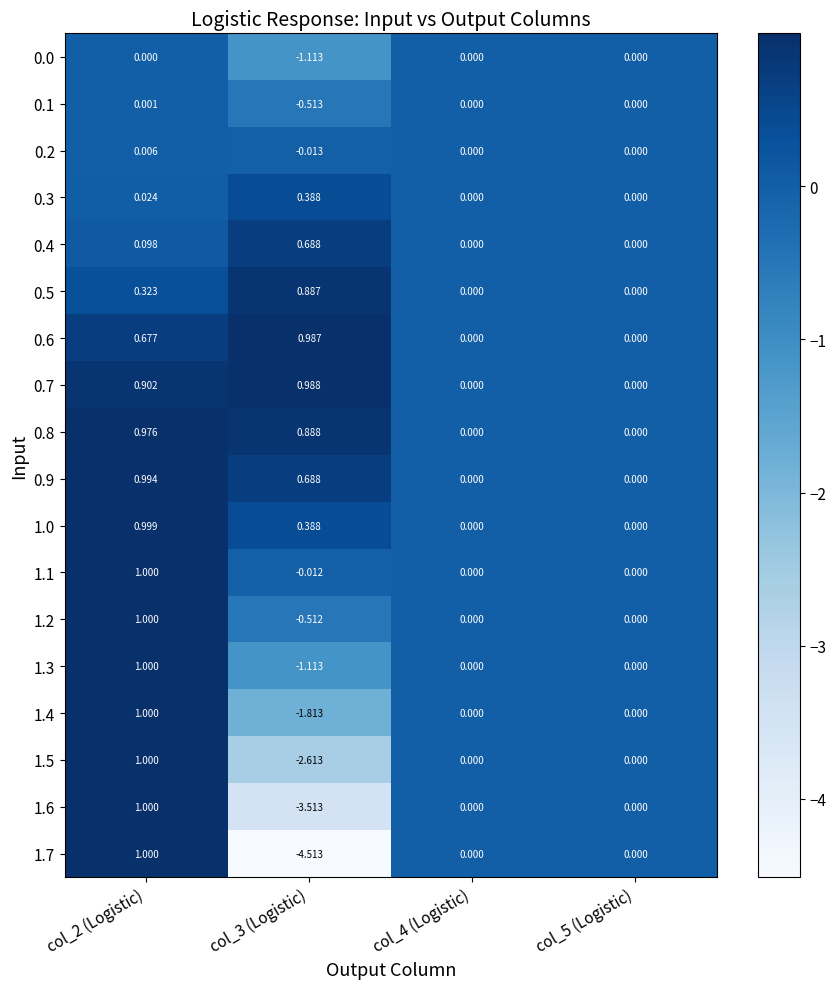

Rank the series at col_3 (Logistic) from highest to lowest value.

0.7, 0.6, 0.8, 0.5, 0.9, 0.4, 1.0, 0.3, 1.1, 0.2, 1.2, 0.1, 0.0, 1.3, 1.4, 1.5, 1.6, 1.7